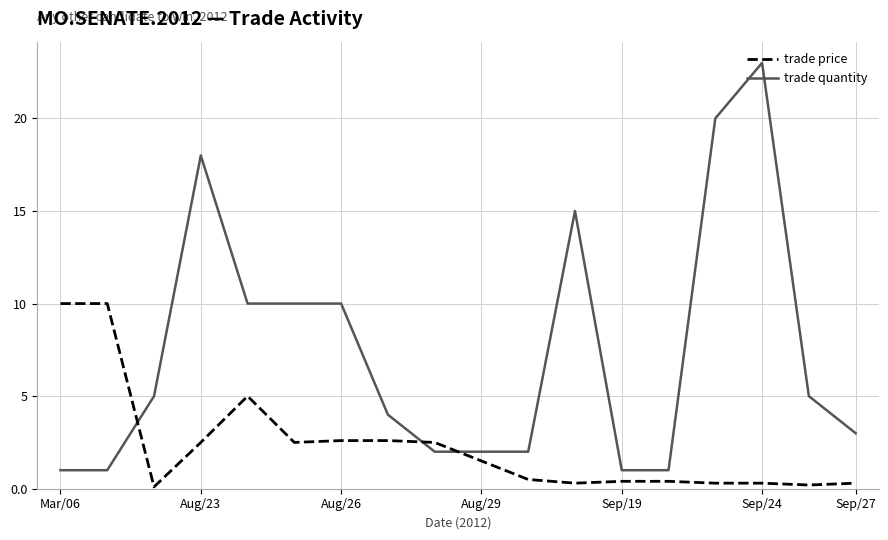

What is the difference between the maximum and minimum values in the trade price series?

9.9